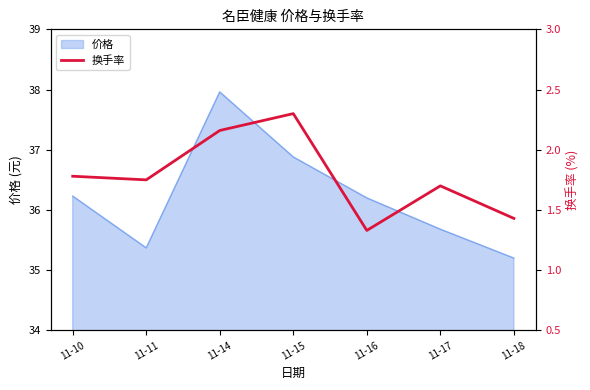

How many values are between 1 and 2?

5